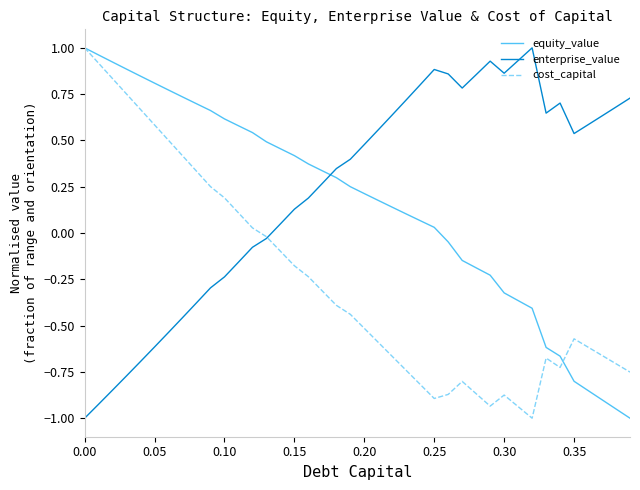

How many intersections are there between enterprise_value and equity_value?

1